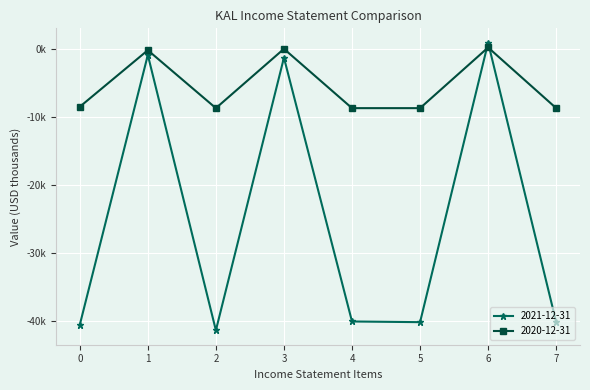

Which series ends up on top after the final intersection of 2021-12-31 and 2020-12-31?

2020-12-31